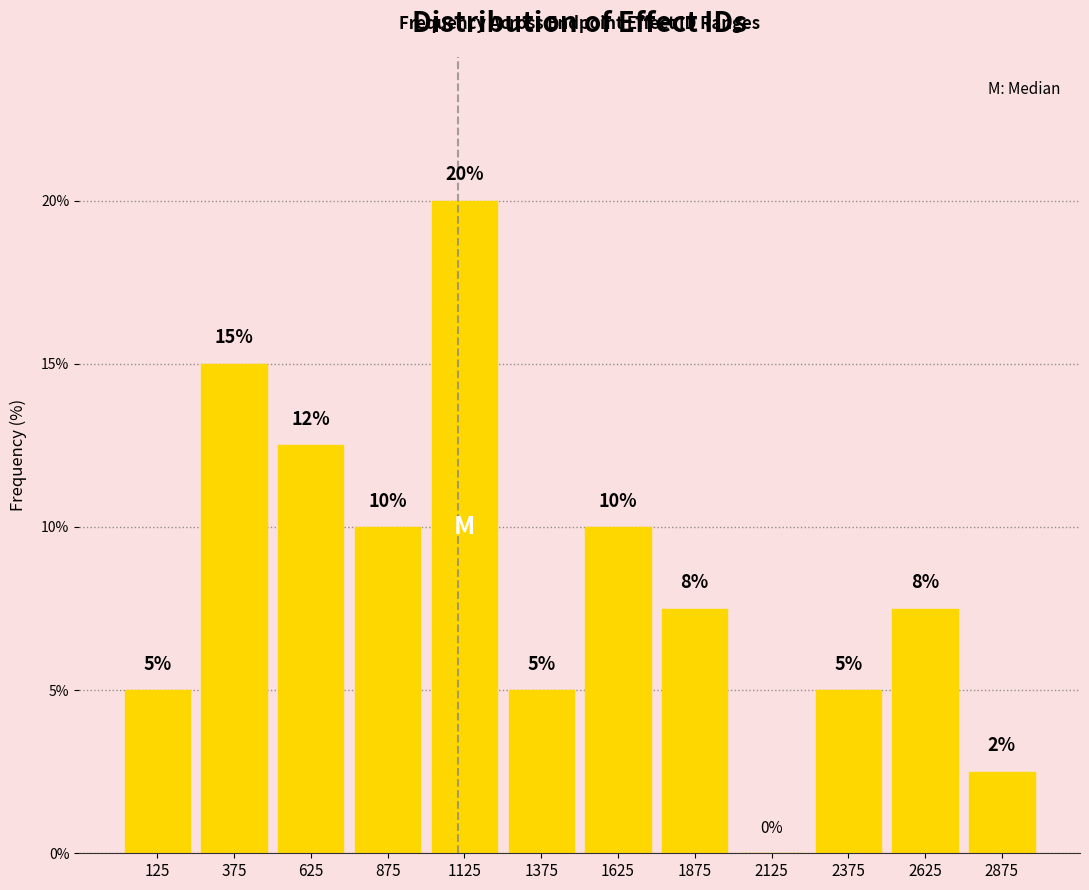

Over which range of the x-axis is the bar tallest?

1000 to 1250